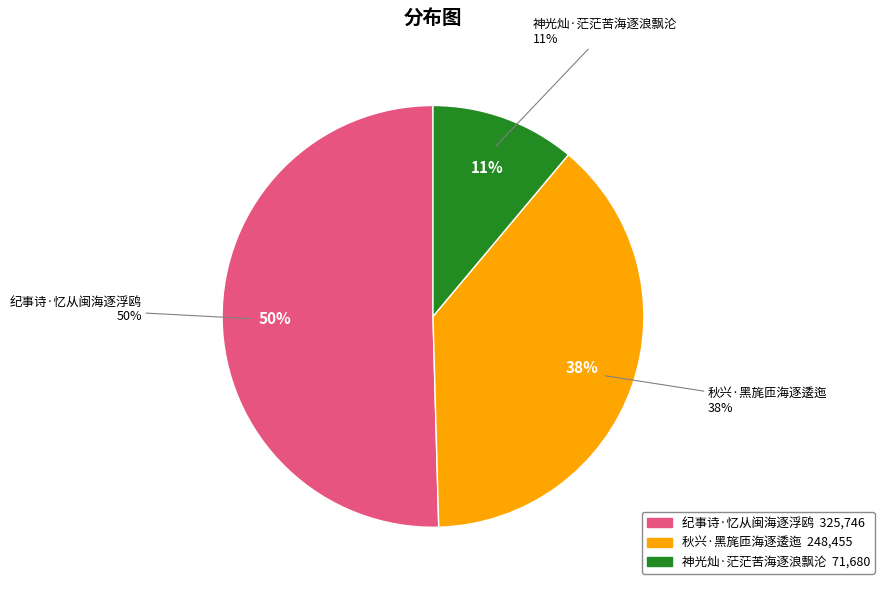

What is the ratio of the value at 神光灿·茫茫苦海逐浪飘沦 to the value at 秋兴·黑旄匝海逐逶迤?

0.3